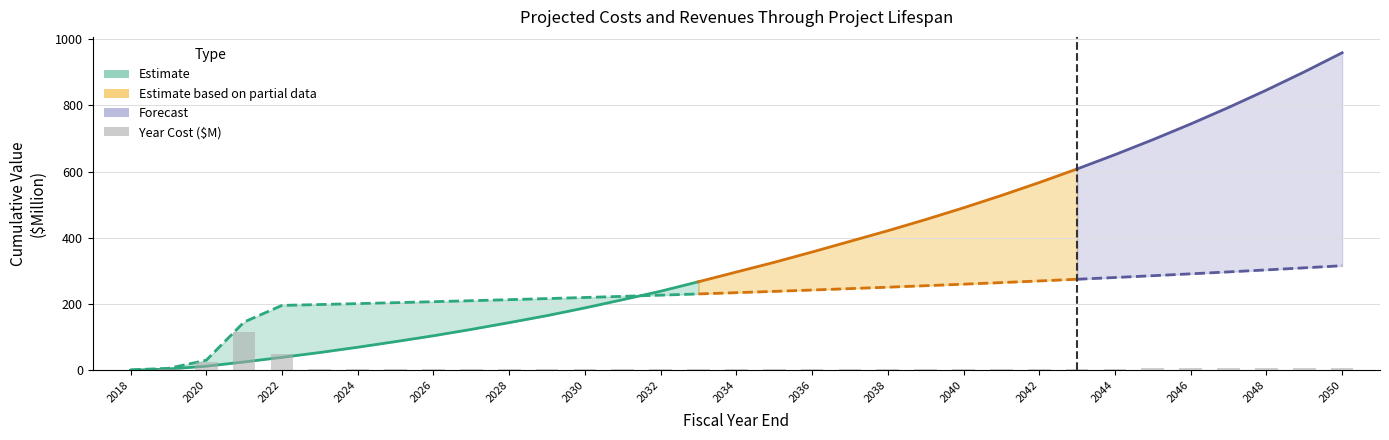

Are the bars horizontal?

No